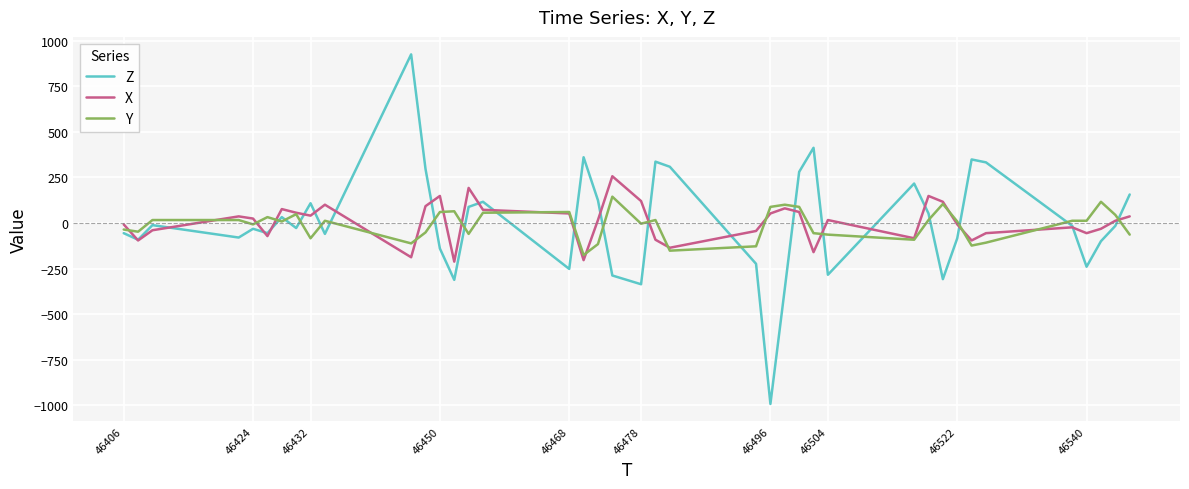

Rank the series by their maximum value, from highest to lowest.

Z, X, Y